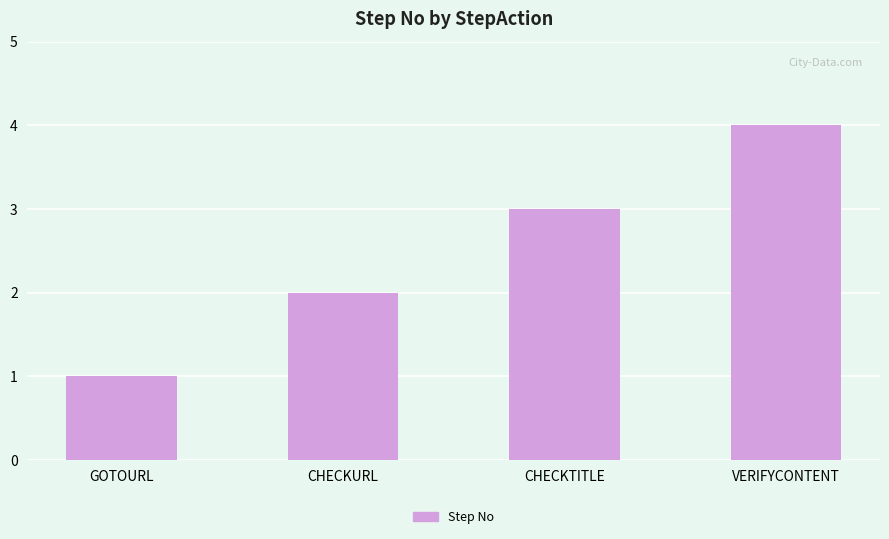

What is the sum of all values?

10